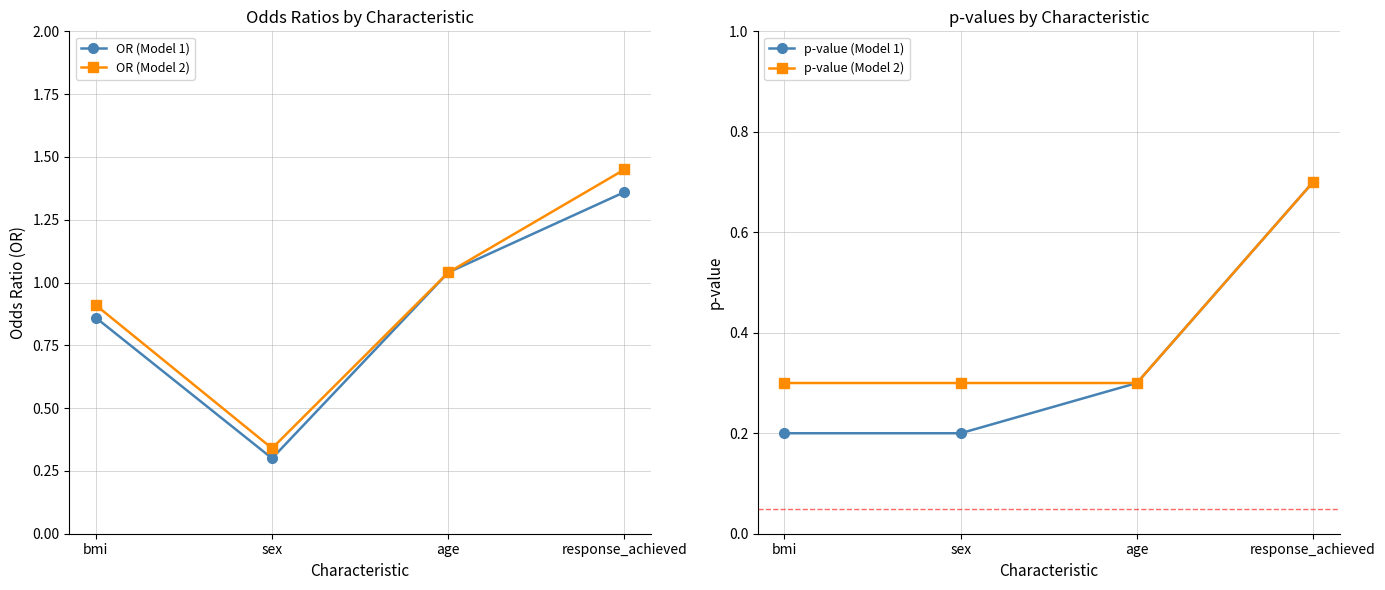

At which category is the sum across all series the highest?

response_achieved